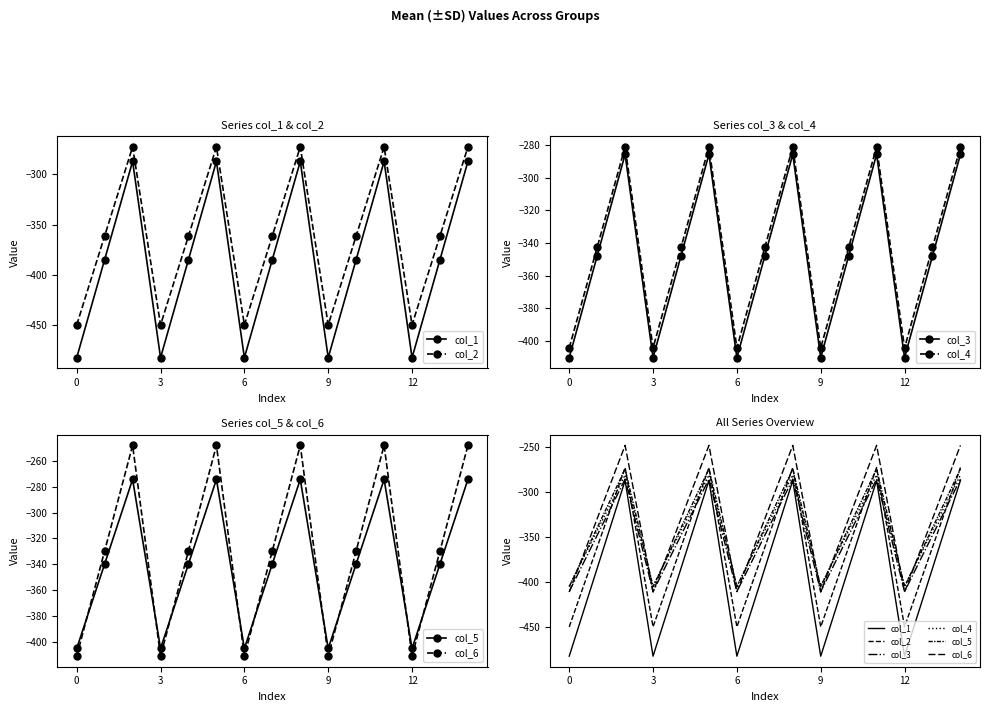

Which series changed the most between 3 and 11?

col_1